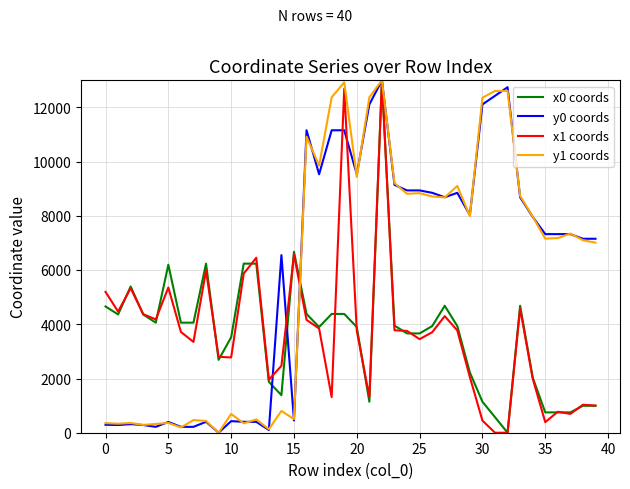

What is the maximum value shown in the chart?

13000.0